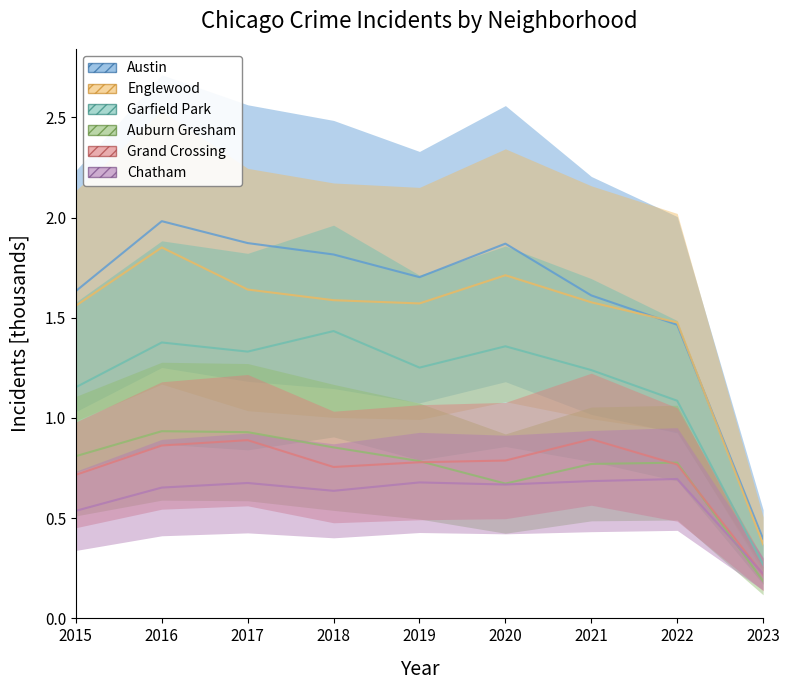

In Auburn Gresham, how many points are higher than both neighbors (excluding endpoints)?

2